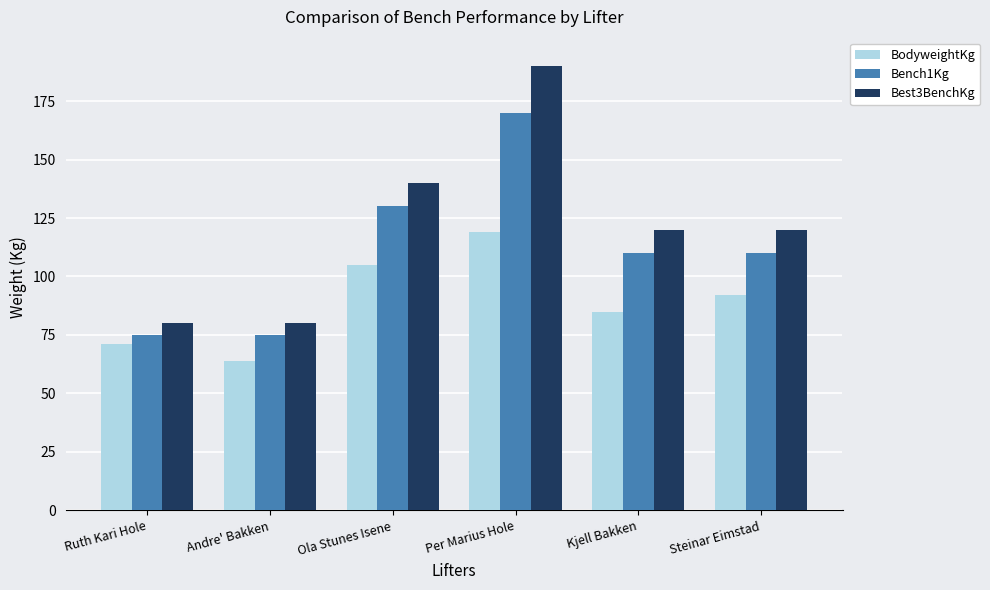

Is the value of Best3BenchKg at Ola Stunes Isene greater than the value of BodyweightKg at Ola Stunes Isene?

Yes